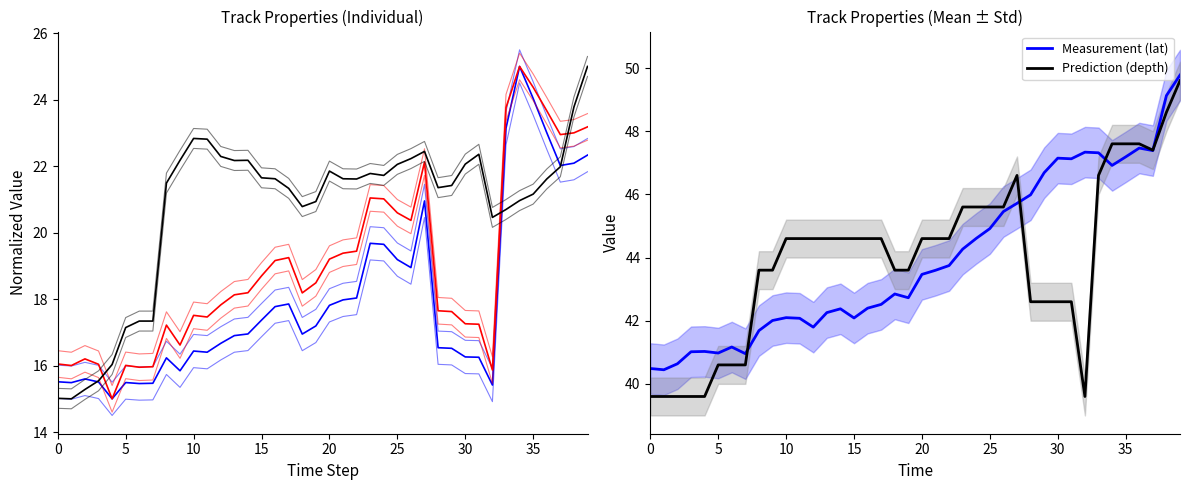

In lat, how many points are higher than both neighbors (excluding endpoints)?

8